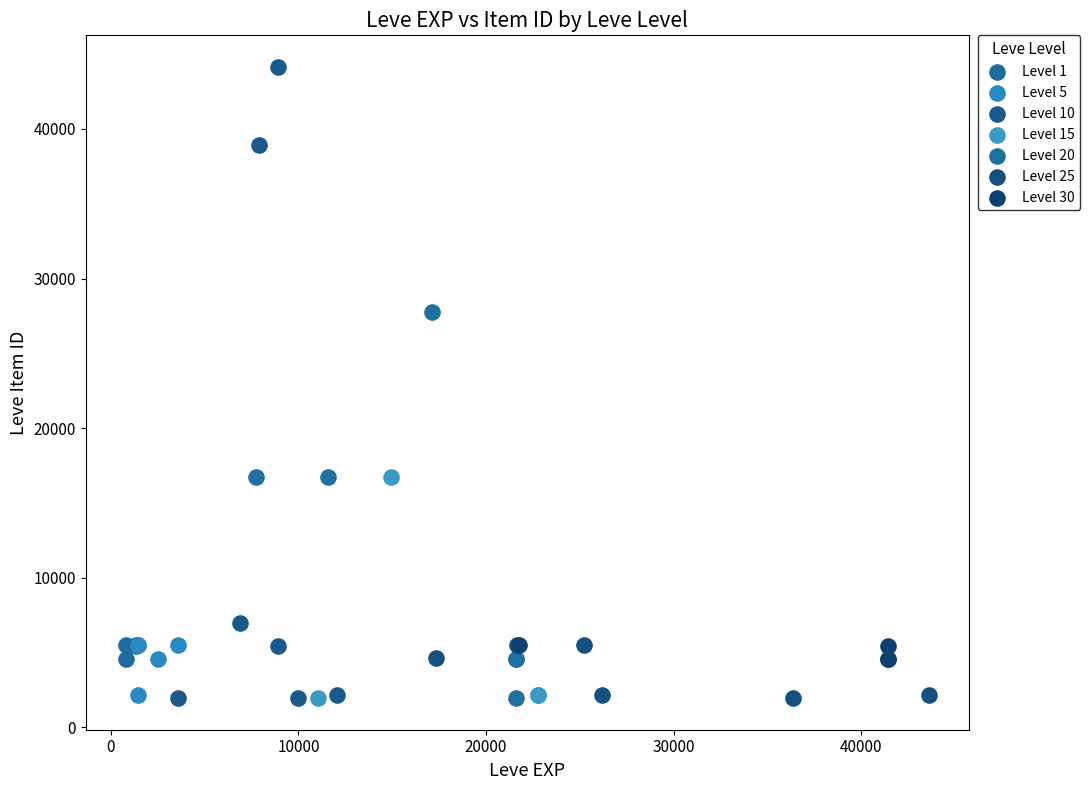

Which series contains the highest Y value?

Level 10